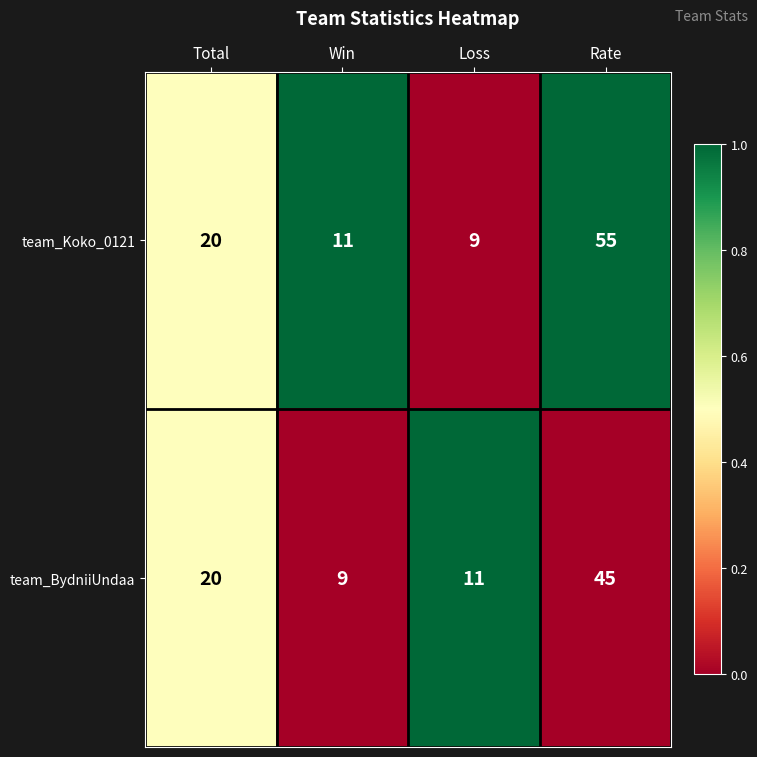

List the series in order of their peak value, lowest first.

team_BydniiUndaa, team_Koko_0121